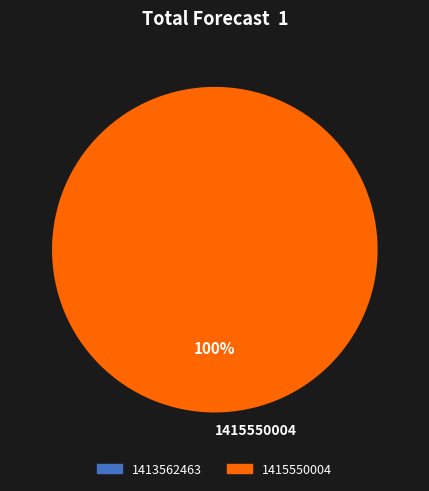

To the nearest percent, what portion does 1415550004 represent?

100%